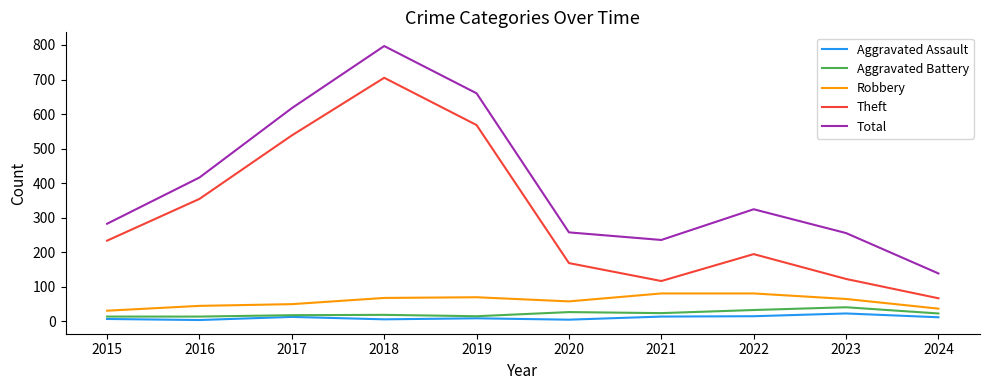

At which category is the sum across all series the highest?

2018